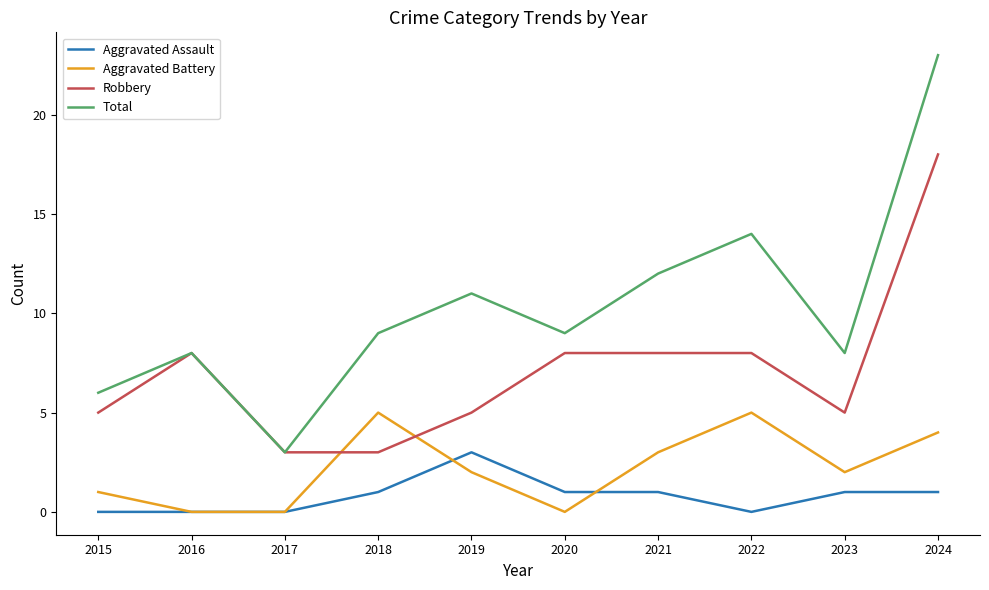

What is the maximum value for Aggravated Assault?

3